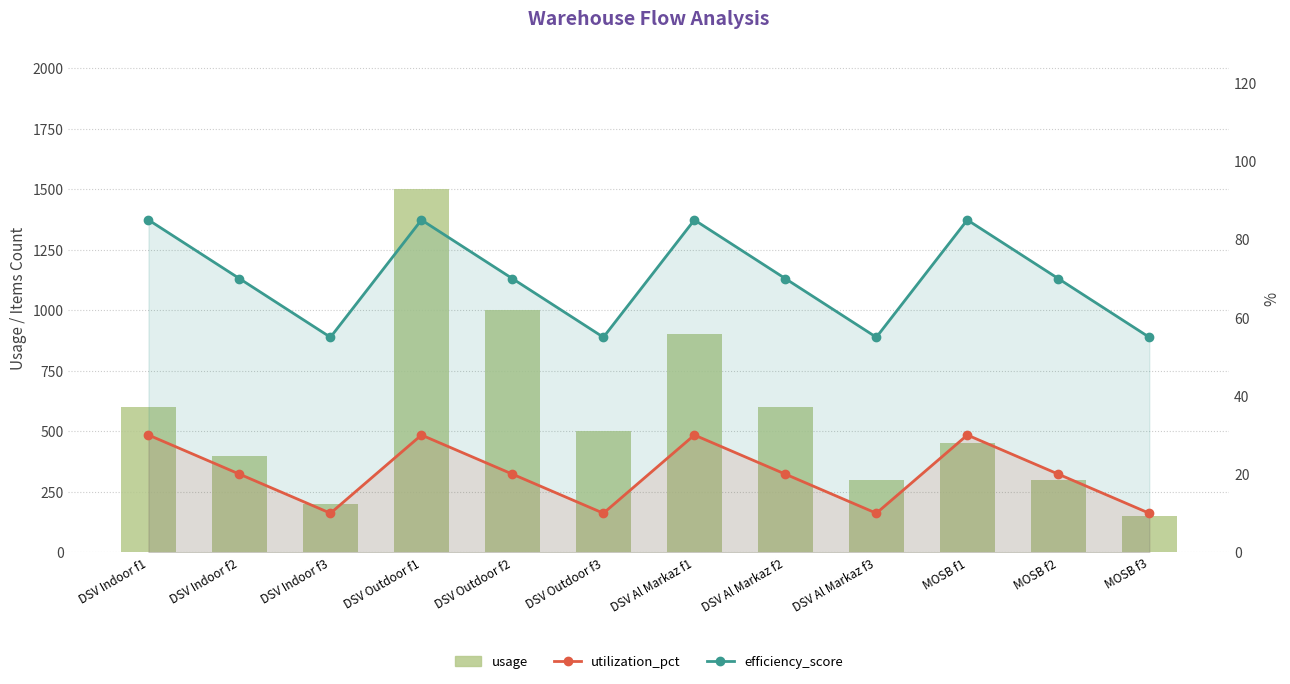

The usage series shows 1500 at DSV Outdoor f1. True or false?

True